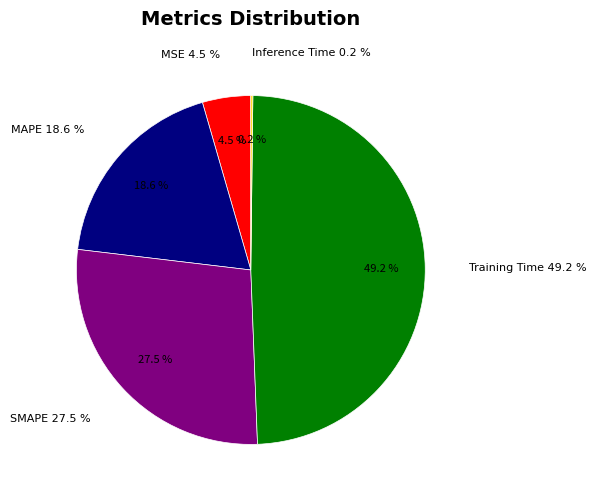

True or false: MSE accounts for 1% of the total.

False